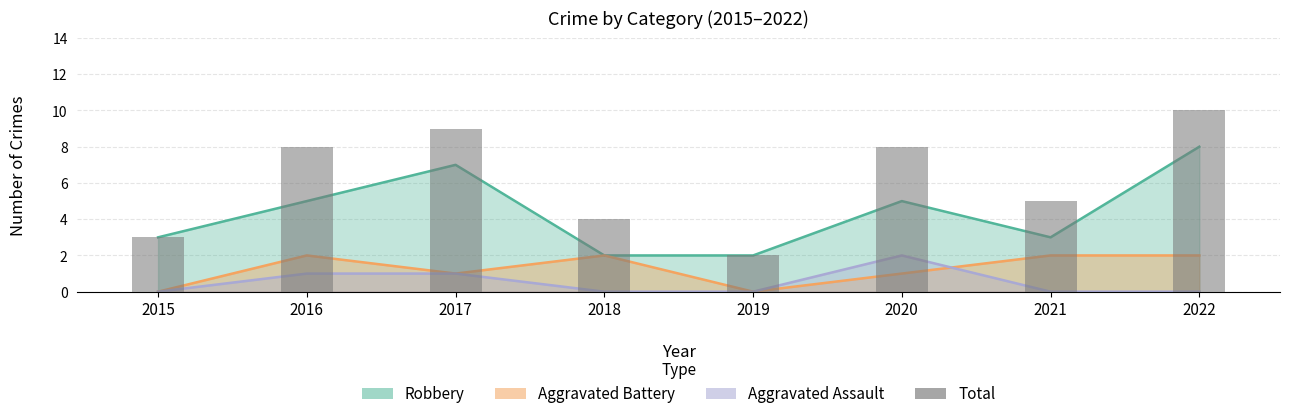

The chart shows a value of 5 at 2021. True or false?

True